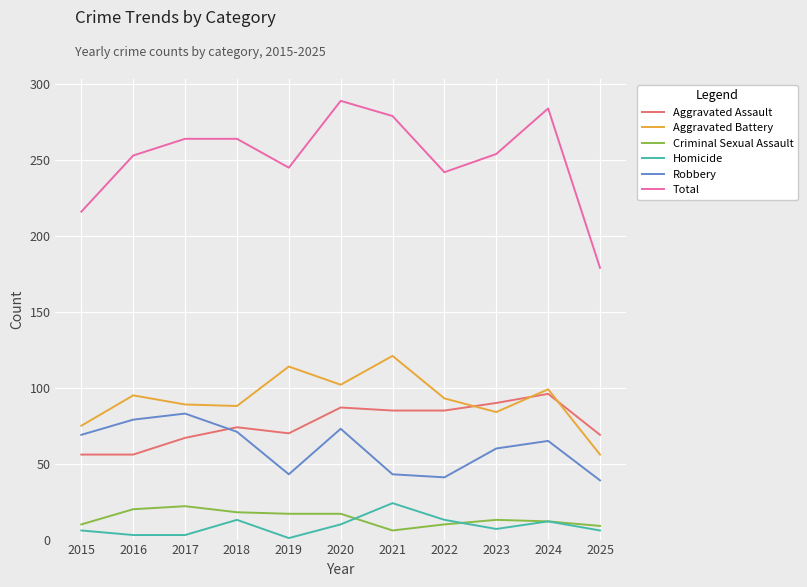

At 2025, list the series in order from smallest to largest.

Homicide, Criminal Sexual Assault, Robbery, Aggravated Battery, Aggravated Assault, Total